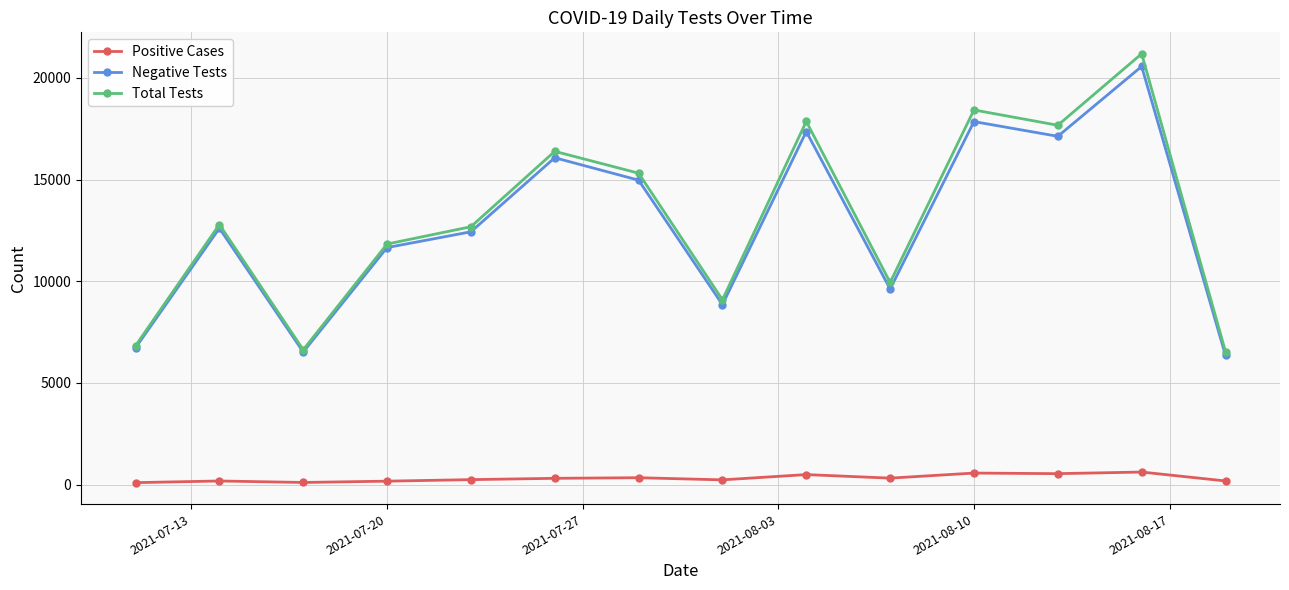

True or false: Positive Cases and Negative Tests intersect in this chart.

False